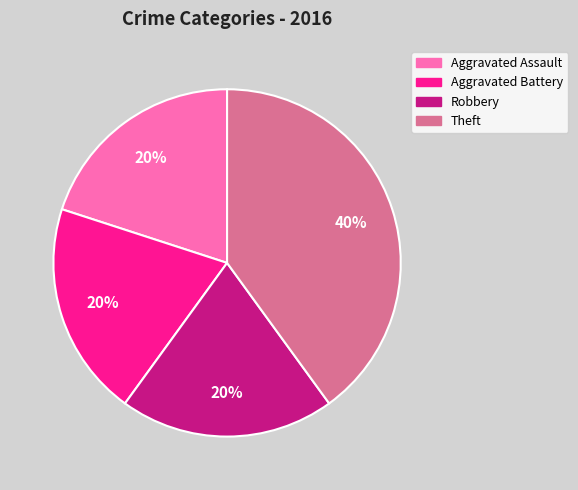

Is it true that Aggravated Assault is 8% of the pie?

False